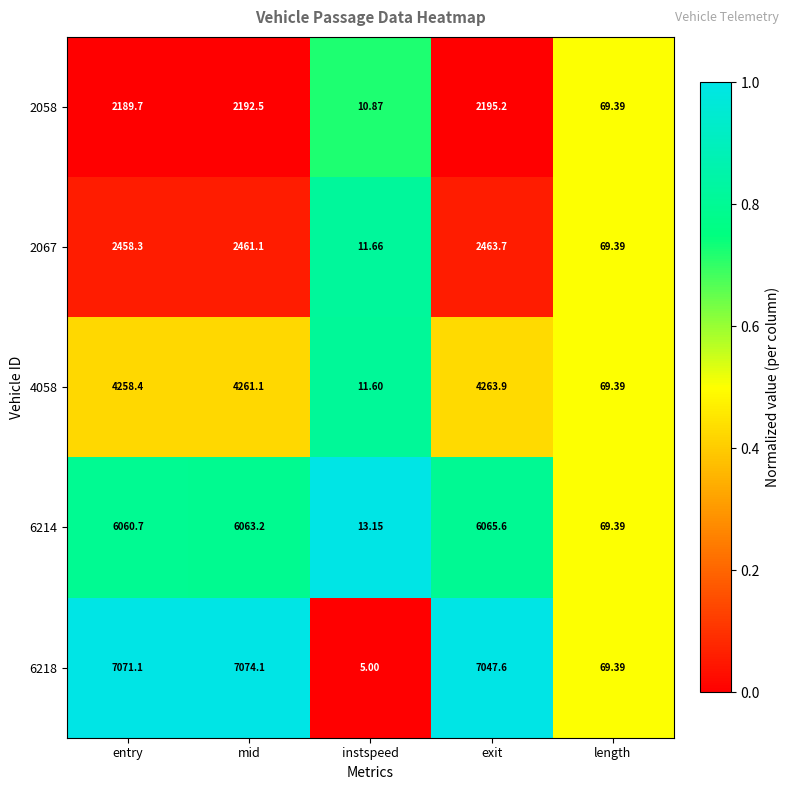

Where does the 2058 series first go above 2189?

entry